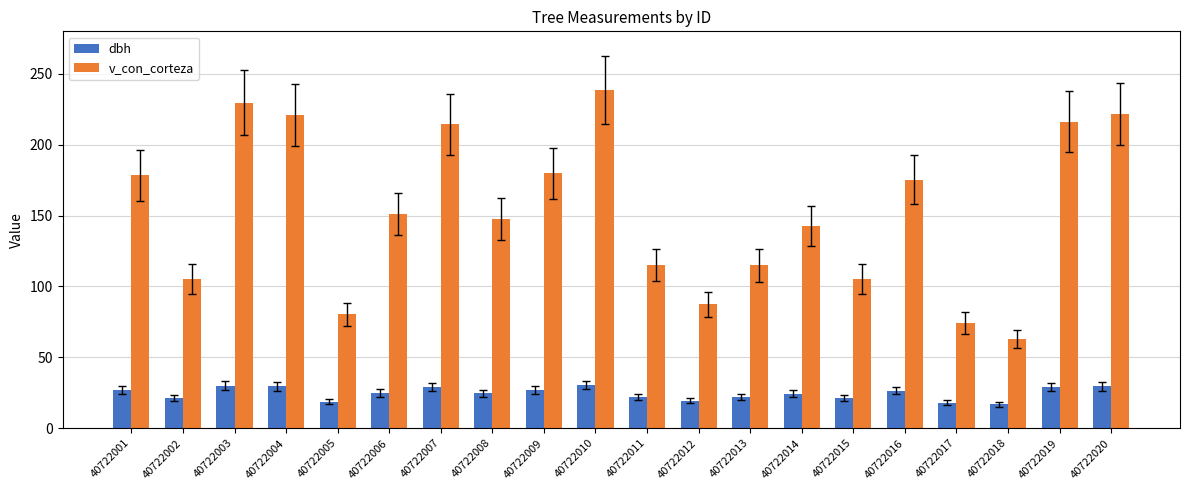

What is the sum of the v_con_corteza values at 40722017 and 40722005?

154.6